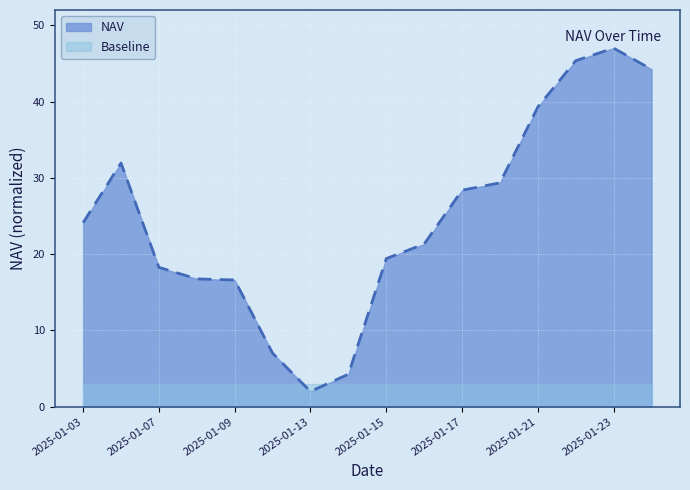

What is the value of the 16th point from the left?

44.2